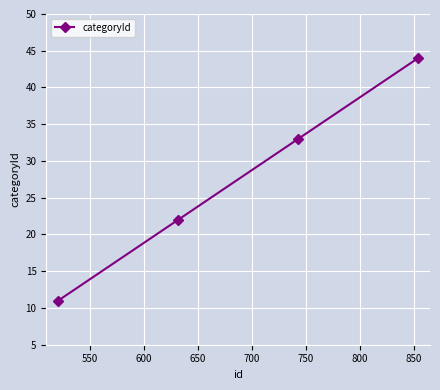

What is the average value?

28